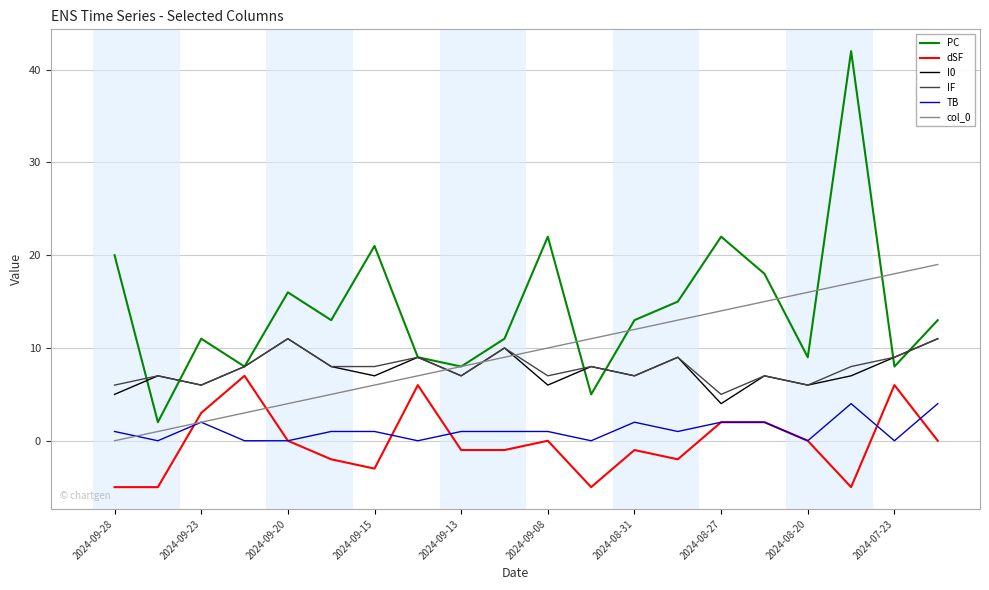

True or false: col_0 and dSF intersect in this chart.

True